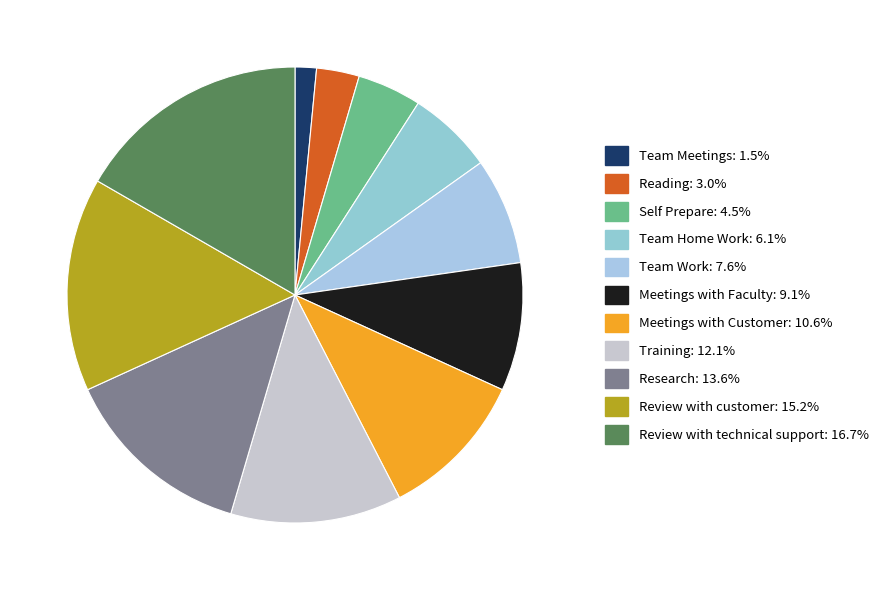

What is the change in value from Reading to Training?

+6